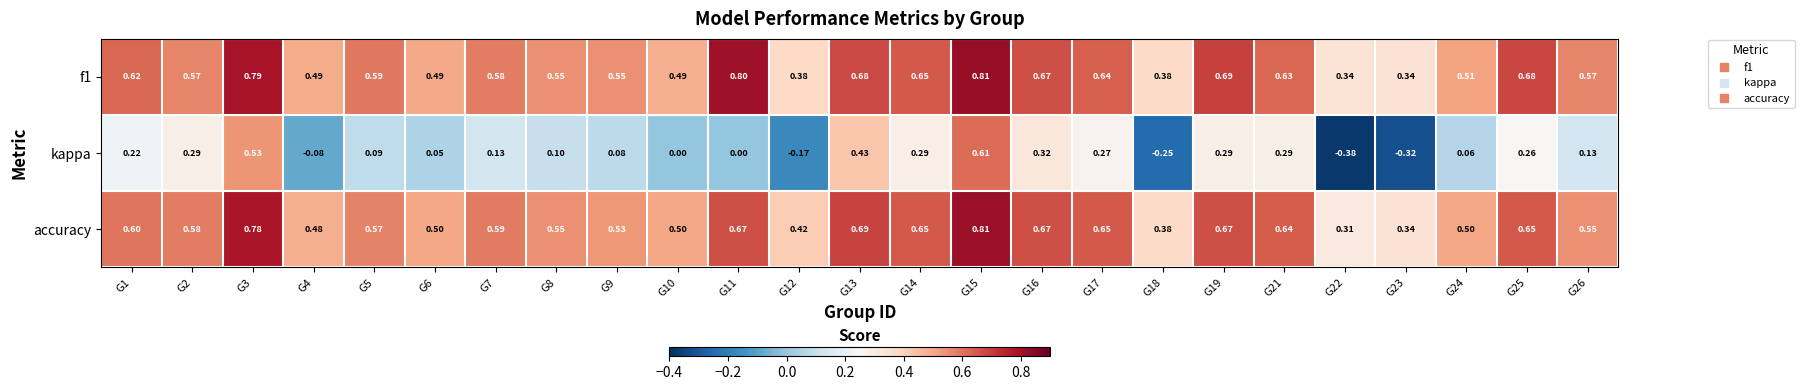

Which series has the largest total across all categories?

f1